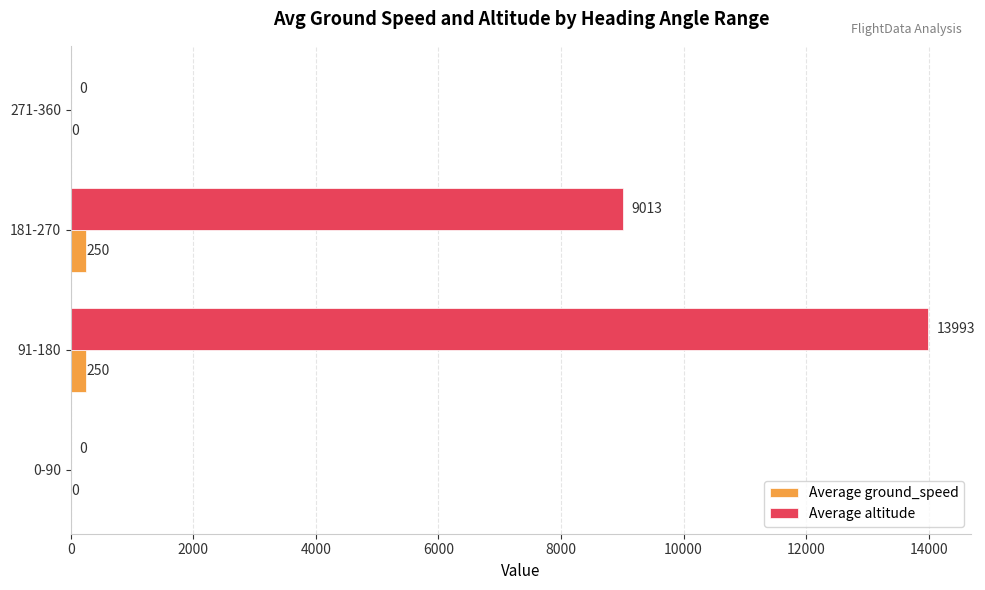

What is the sum of all Average ground_speed values?

500